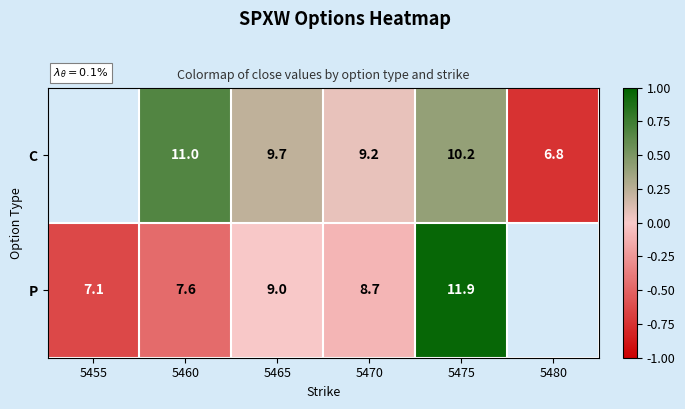

Between 5465 and 5475, which series saw the biggest shift?

P